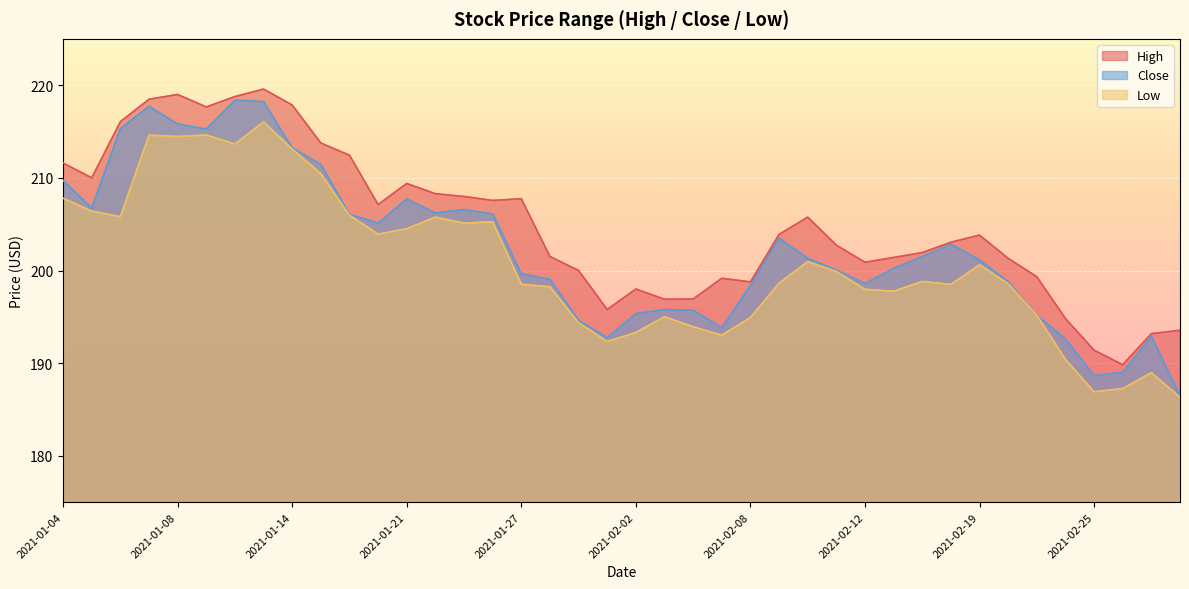

True or false: Low and High cross at least once.

False